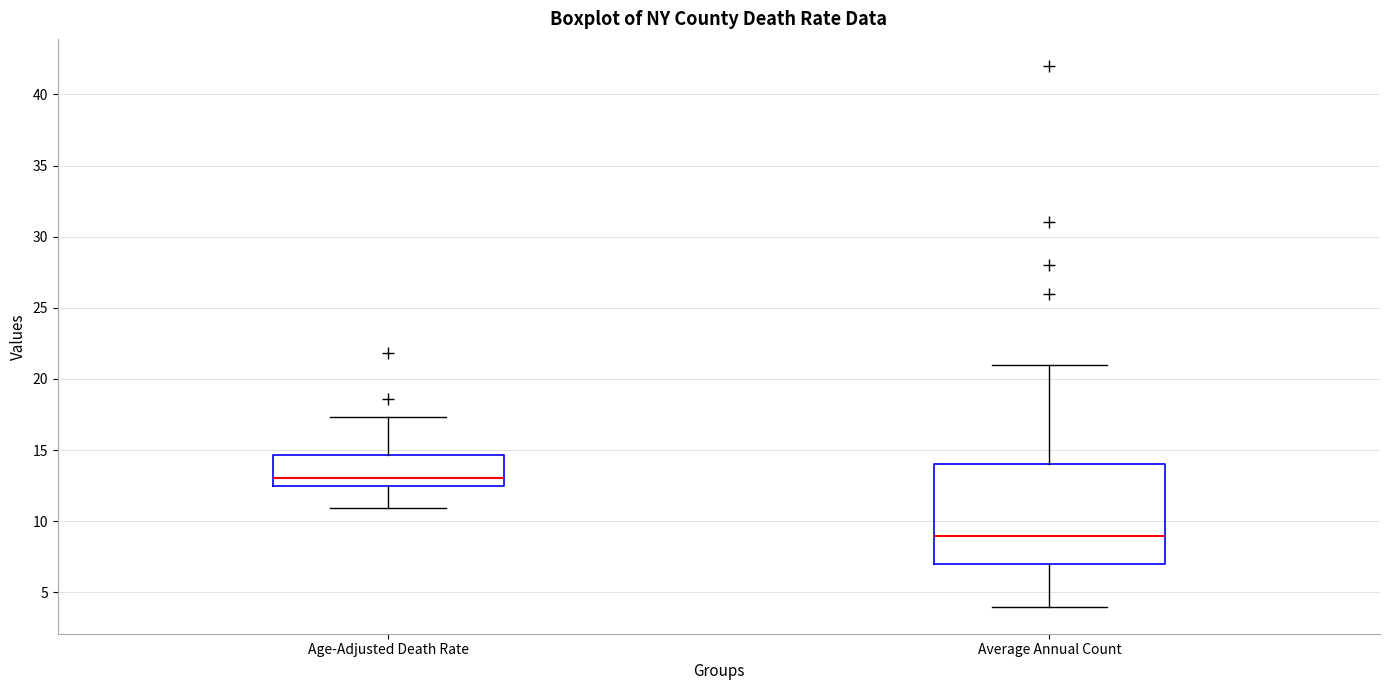

Reading left to right, read every box against the y-axis: the position of its median line, the range the box covers, and the ends of its whiskers. The values are not printed on the chart, so give them approximately, as read against the axis.

Age-Adjusted Death Rate: median 13.0, box 12.5 to 14.5, whiskers 11.0 to 17.5
Average Annual Count: median 9.0, box 7.0 to 14.0, whiskers 4.0 to 21.0